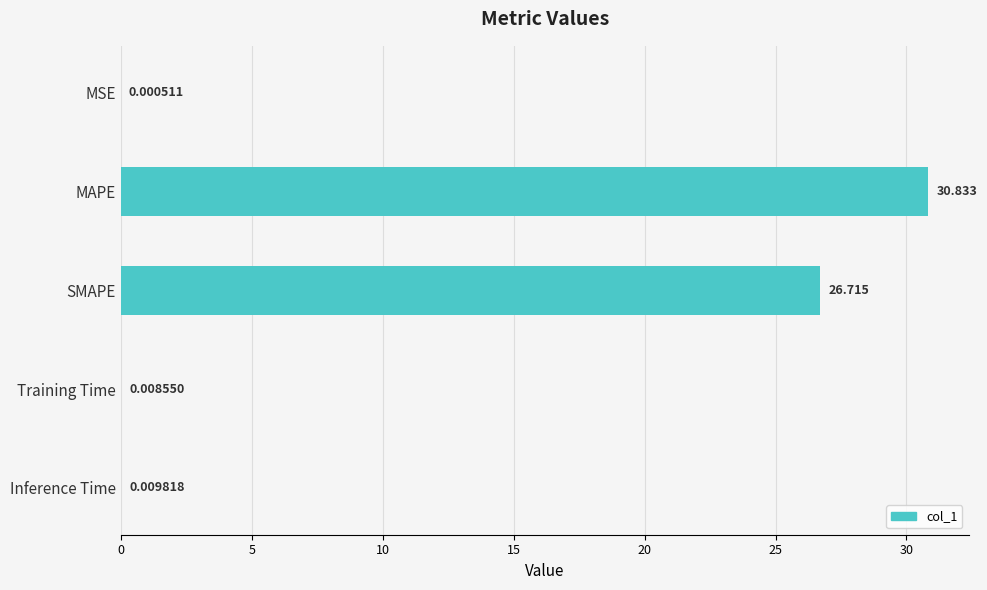

At which label is the value closest to 15?

SMAPE